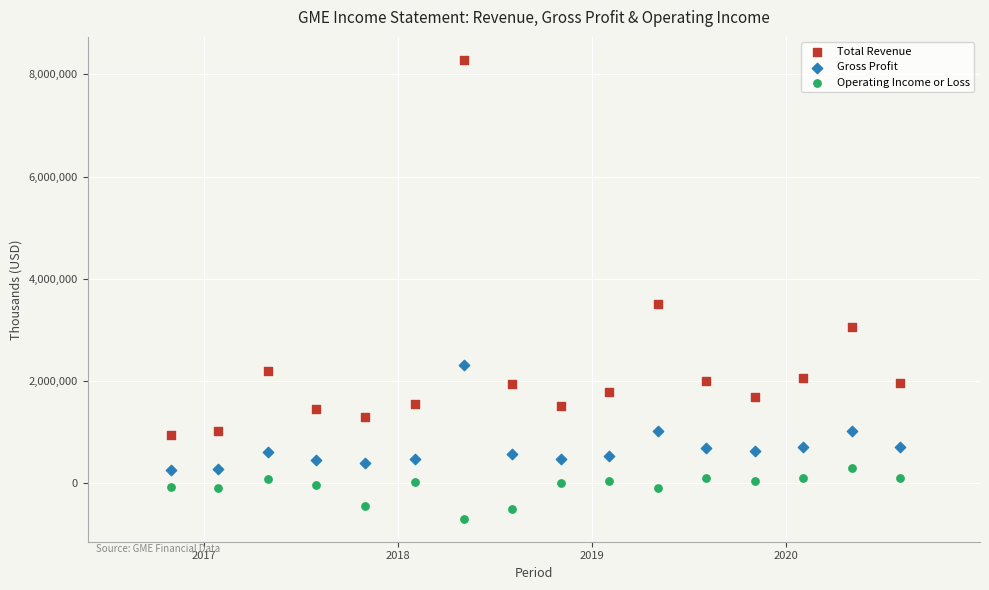

Which series has the largest Y range (max minus min)?

Total Revenue